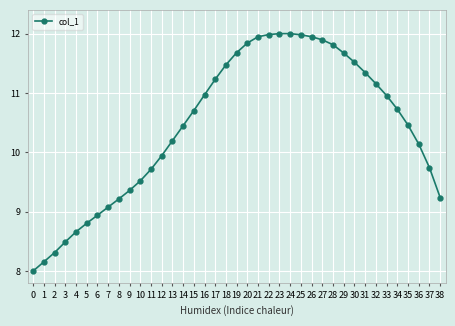

How many values are below 10?

15